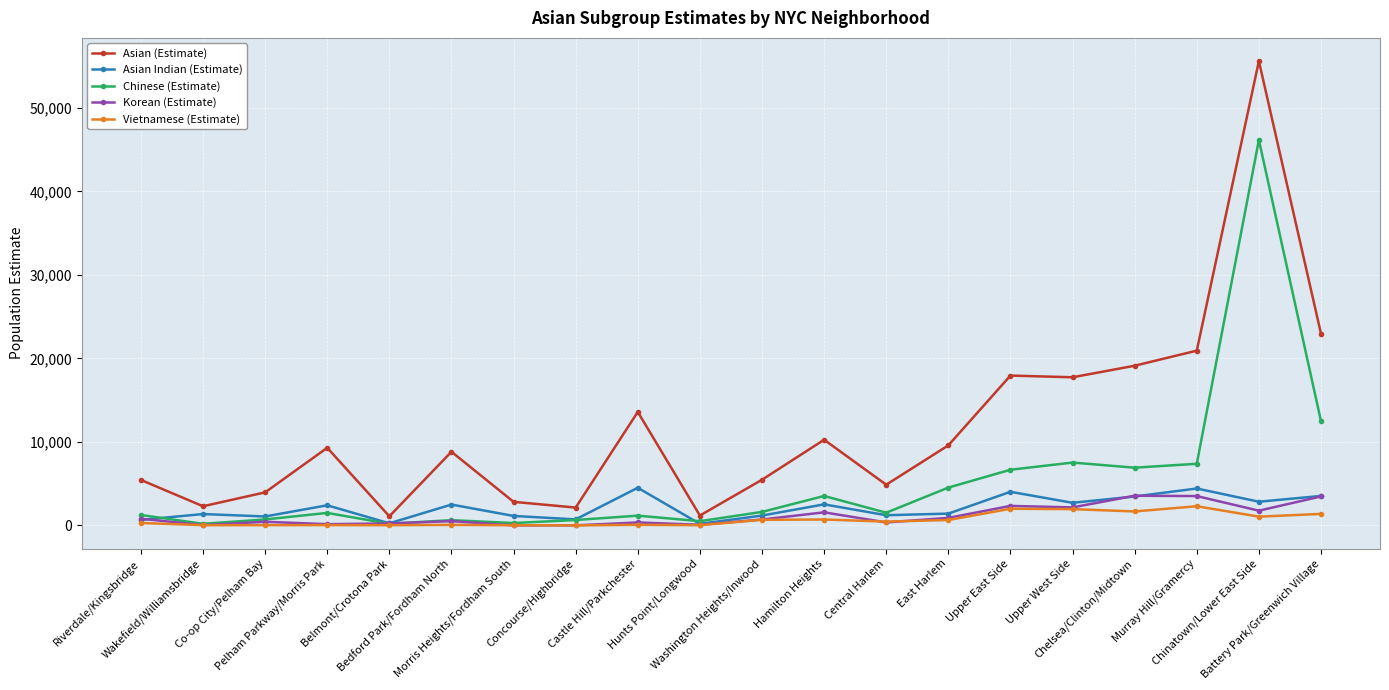

Read the Asian (Estimate) value at Morris Heights/Fordham South, to the nearest 100.

2800